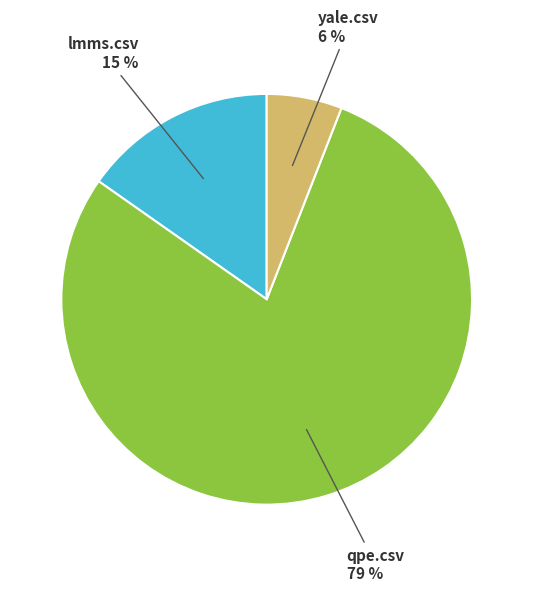

What is the majority slice?

qpe.csv